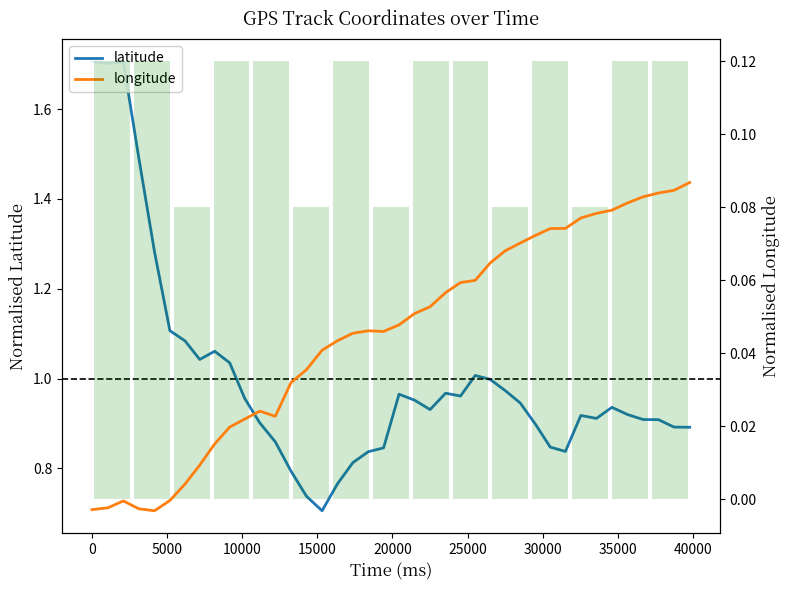

Which series has the largest total across all categories?

latitude